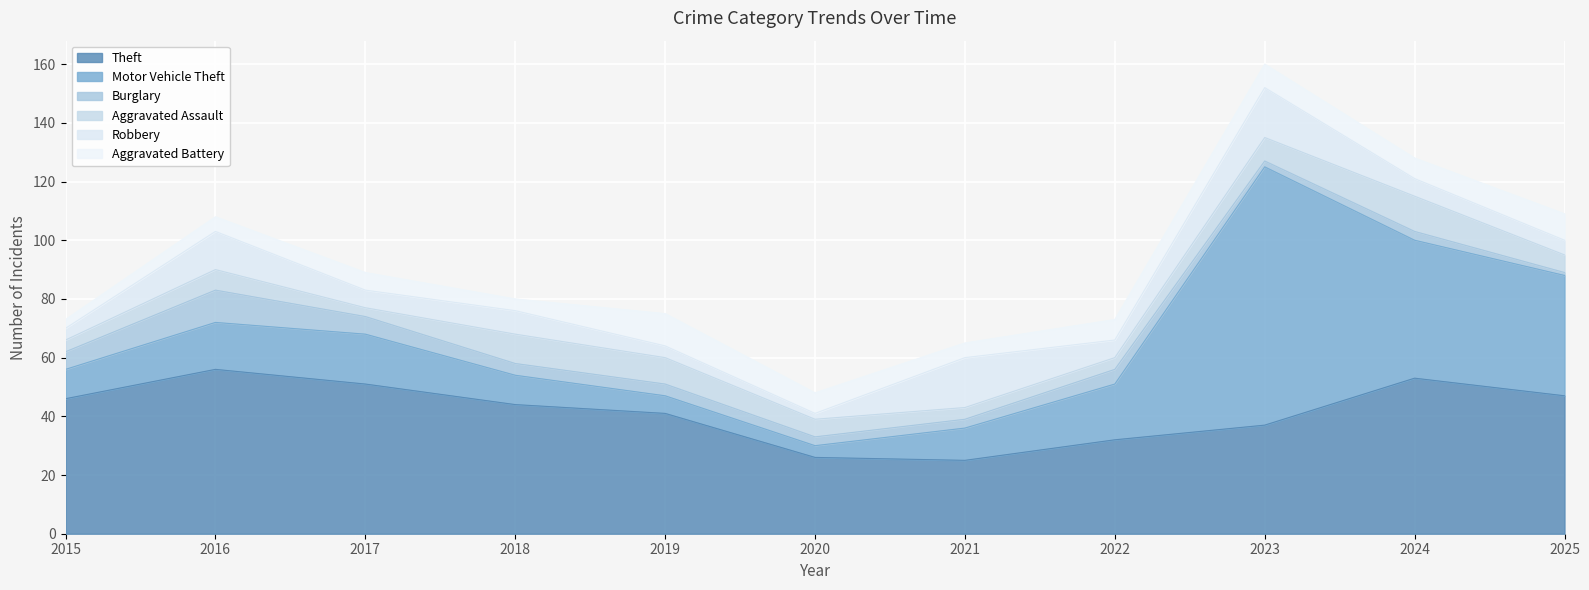

True or false: Theft and Burglary cross at least once.

False